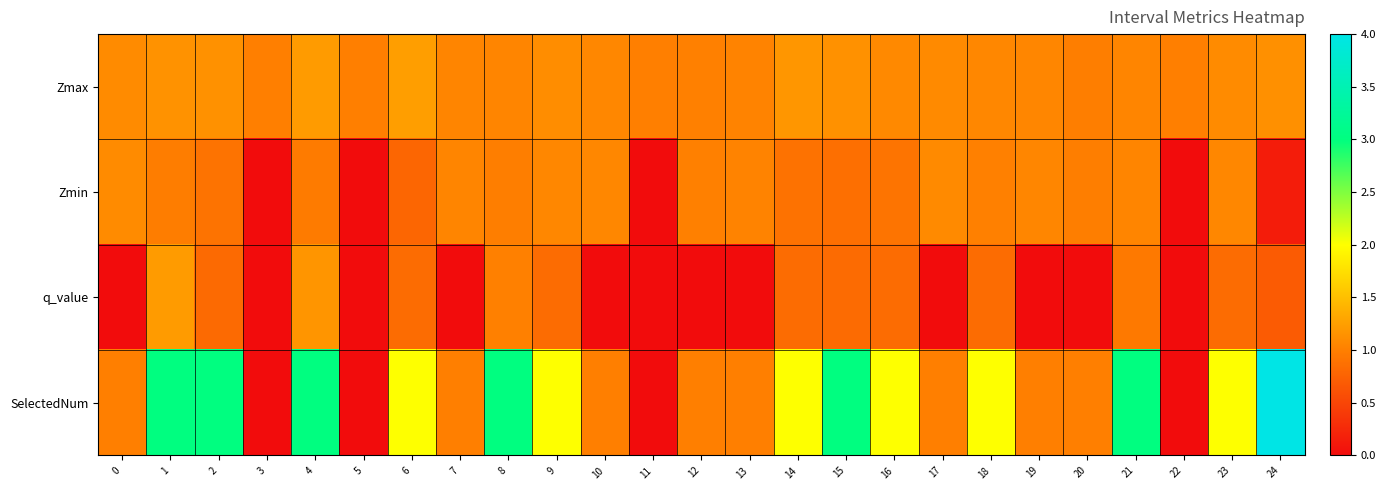

How many categories are shown in the chart?

25